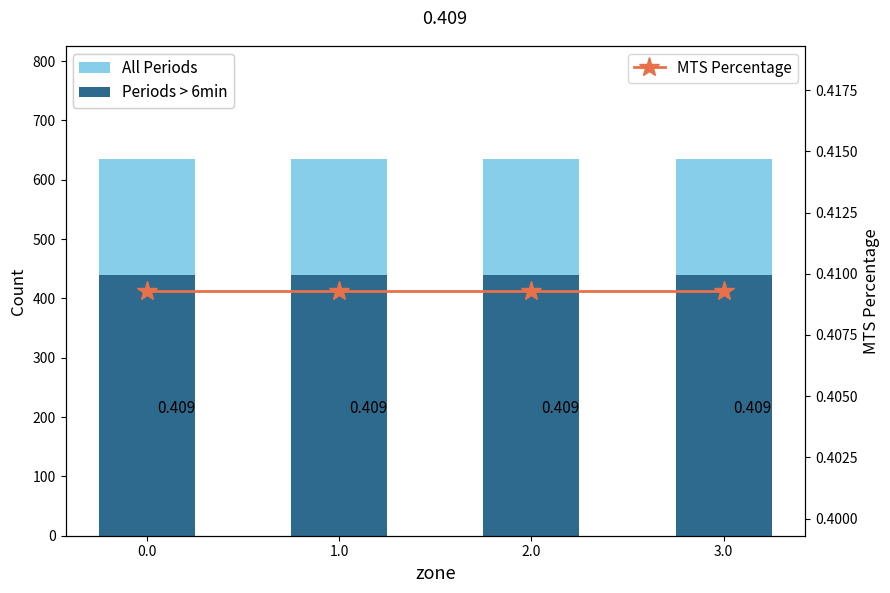

What is the maximum value for All Periods?

635.0